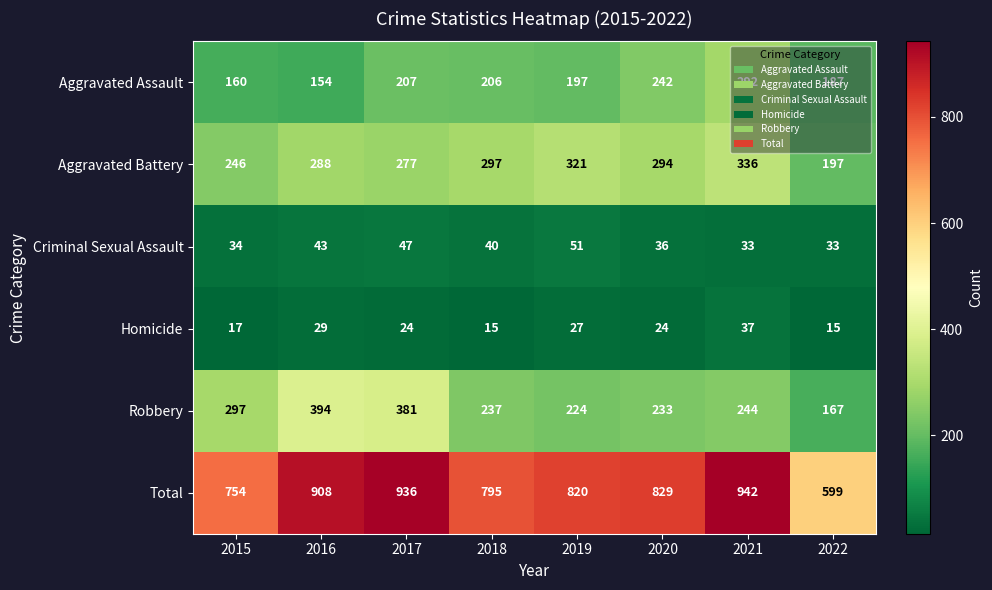

Is it true that Total equals 232 at 2021?

False